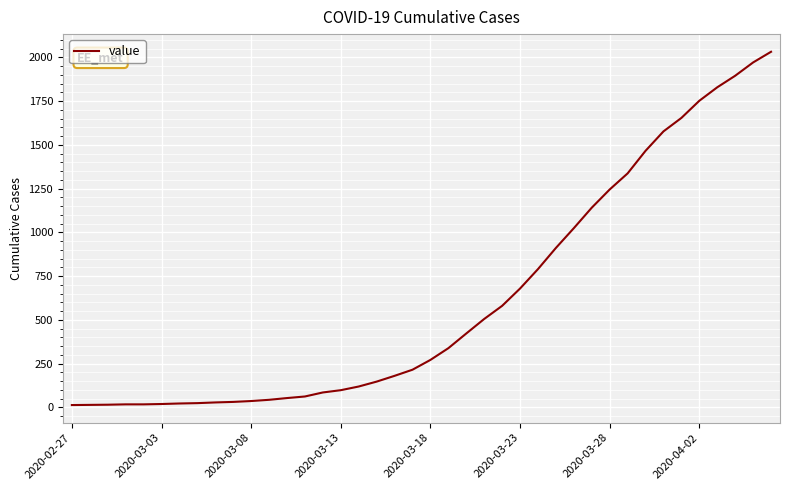

What is the maximum value shown in the chart?

2032